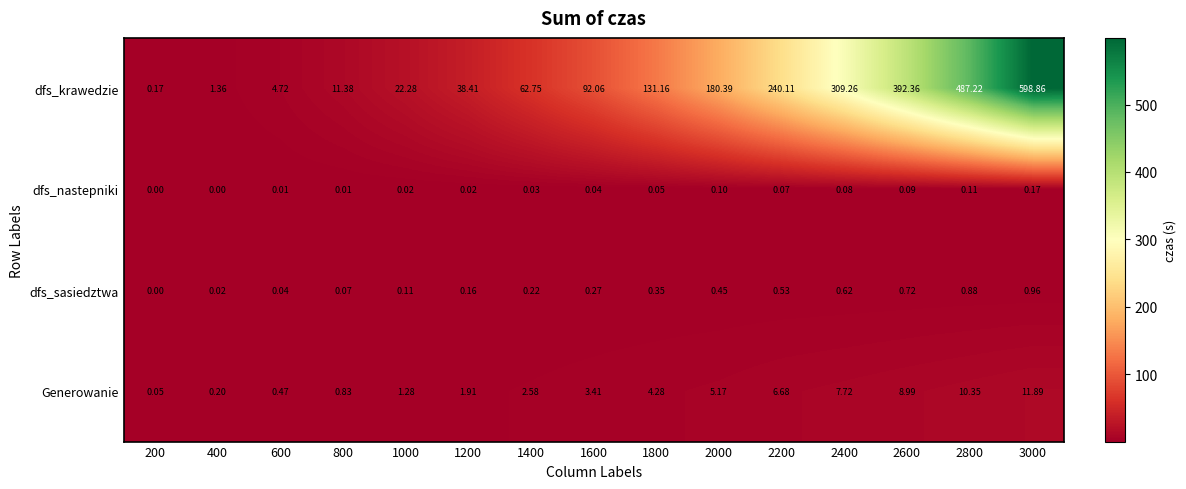

At 1800, list the series in order from smallest to largest.

dfs_nastepniki, dfs_sasiedztwa, Generowanie, dfs_krawedzie